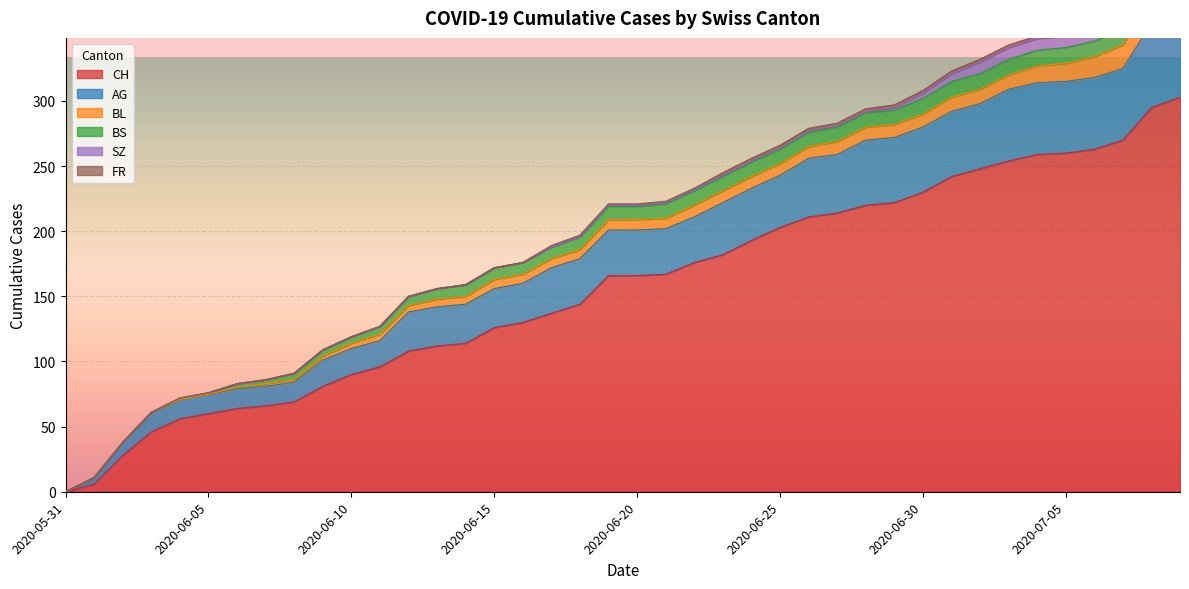

What is the label of the 22nd point from the right?

2020-06-18